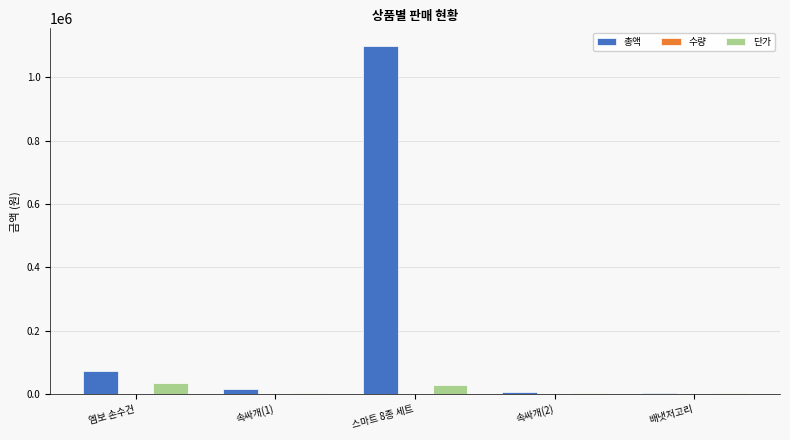

What is the greatest value displayed?

1100000